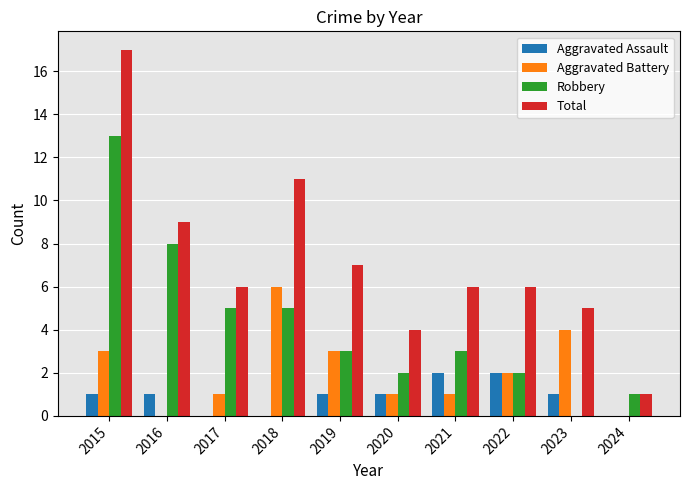

At which category is the sum across all series the highest?

2015